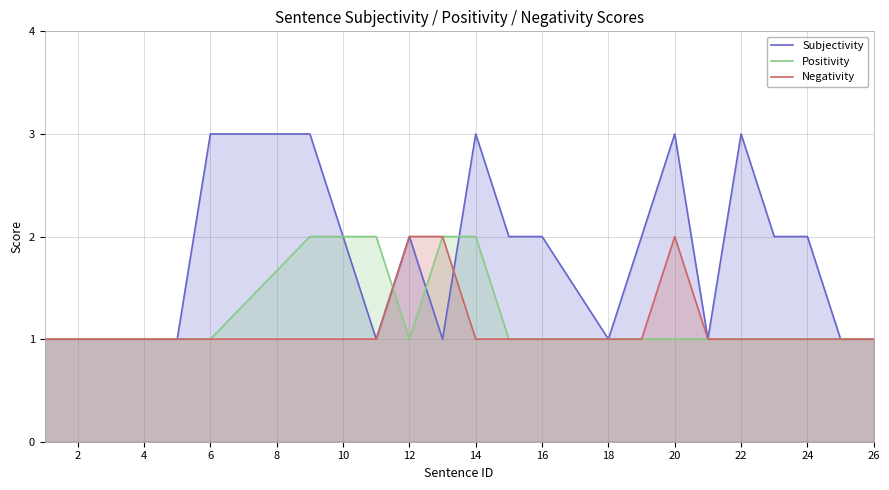

How many Negativity values are between 1 and 2?

22